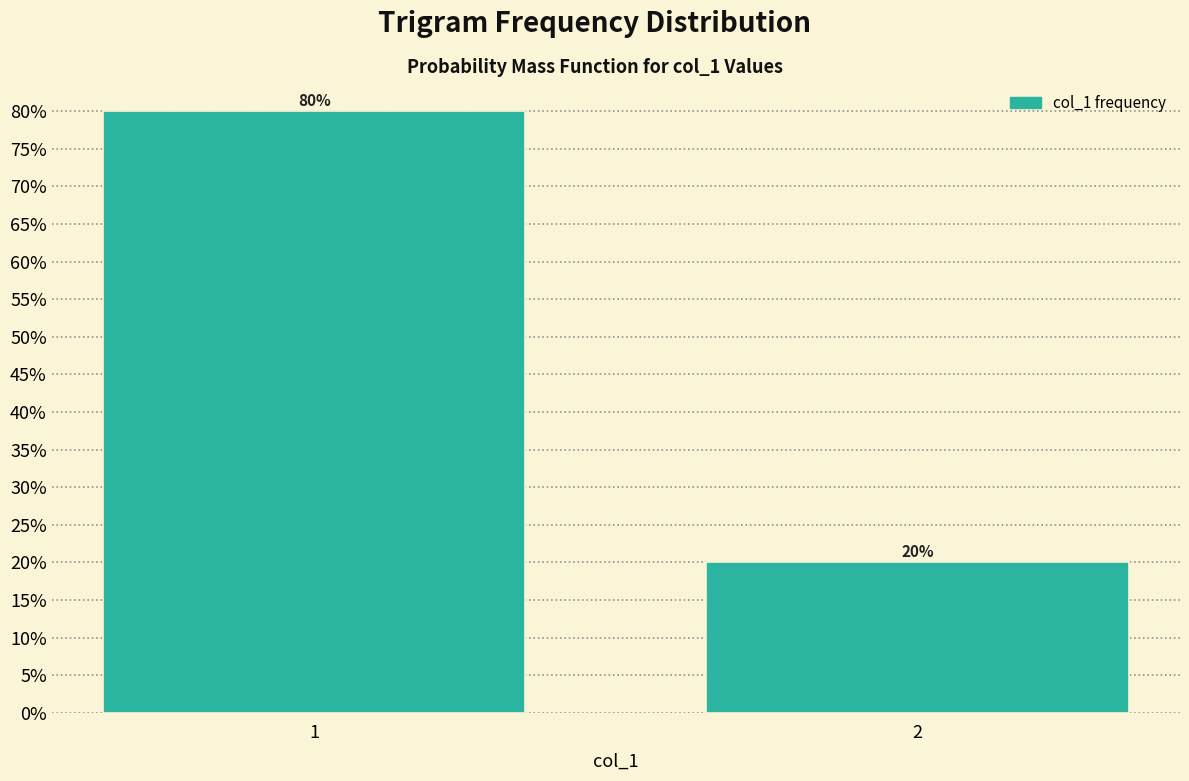

Reading left to right, transcribe all the data shown in this chart.

80	20